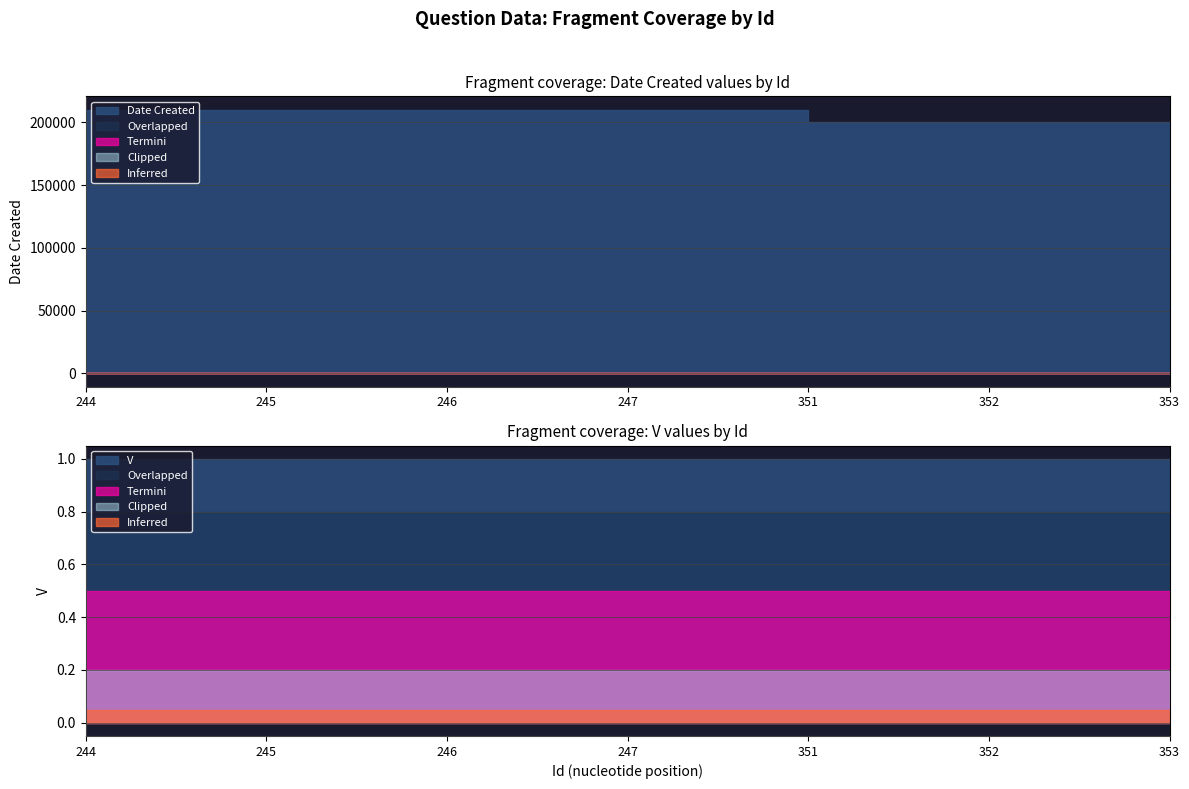

Reading left to right, list all the values displayed in this chart.

Date Created: 244=210216	245=210216	246=210216	247=210216	351=200421	352=200421	353=200421
V: 244=1	245=1	246=1	247=1	351=1	352=1	353=1